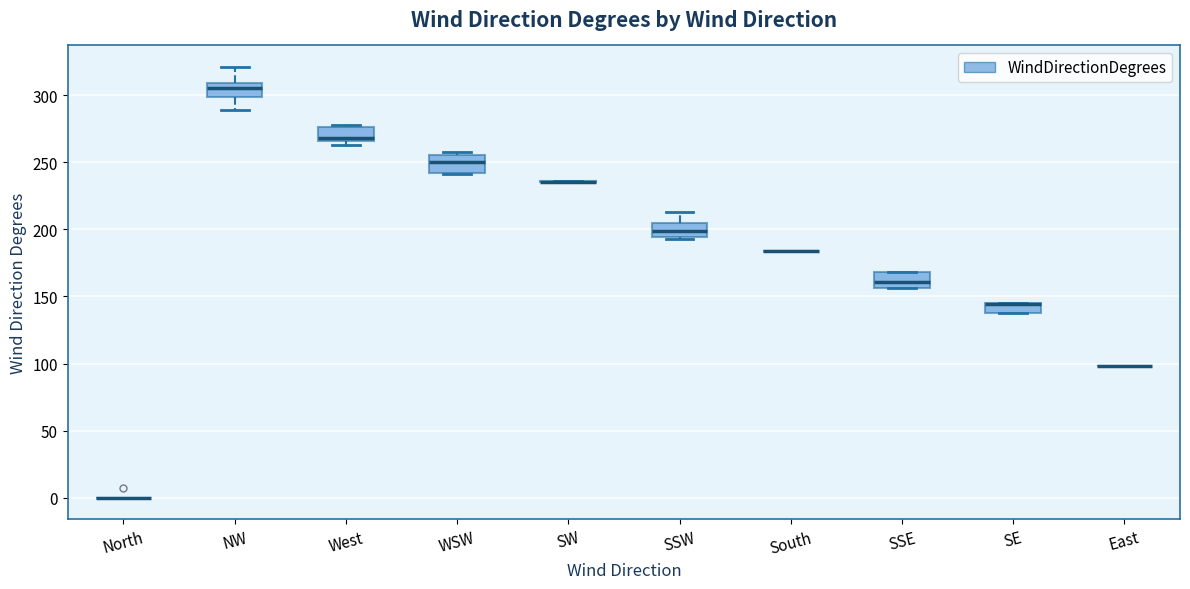

Where is the lower edge of the box for West on the y-axis? The values are not printed on the chart, so give them approximately, as read against the axis.

265